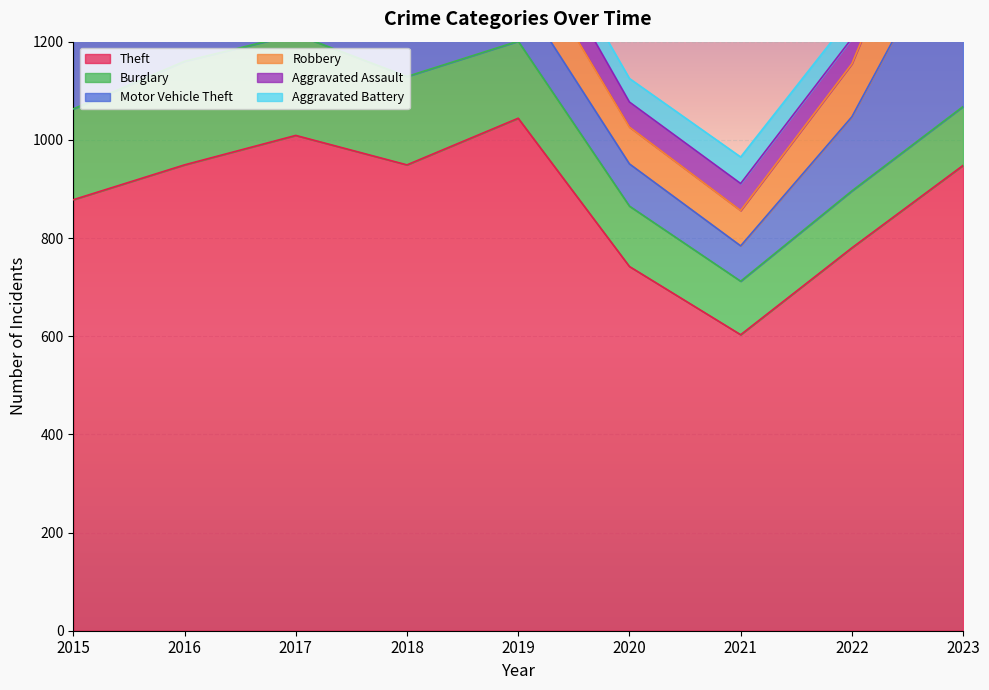

What is the difference between the maximum and second lowest values in the Aggravated Assault series?

28